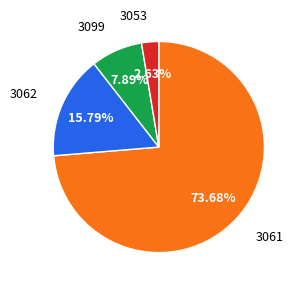

Between 3053 and 3061, which is larger?

3061